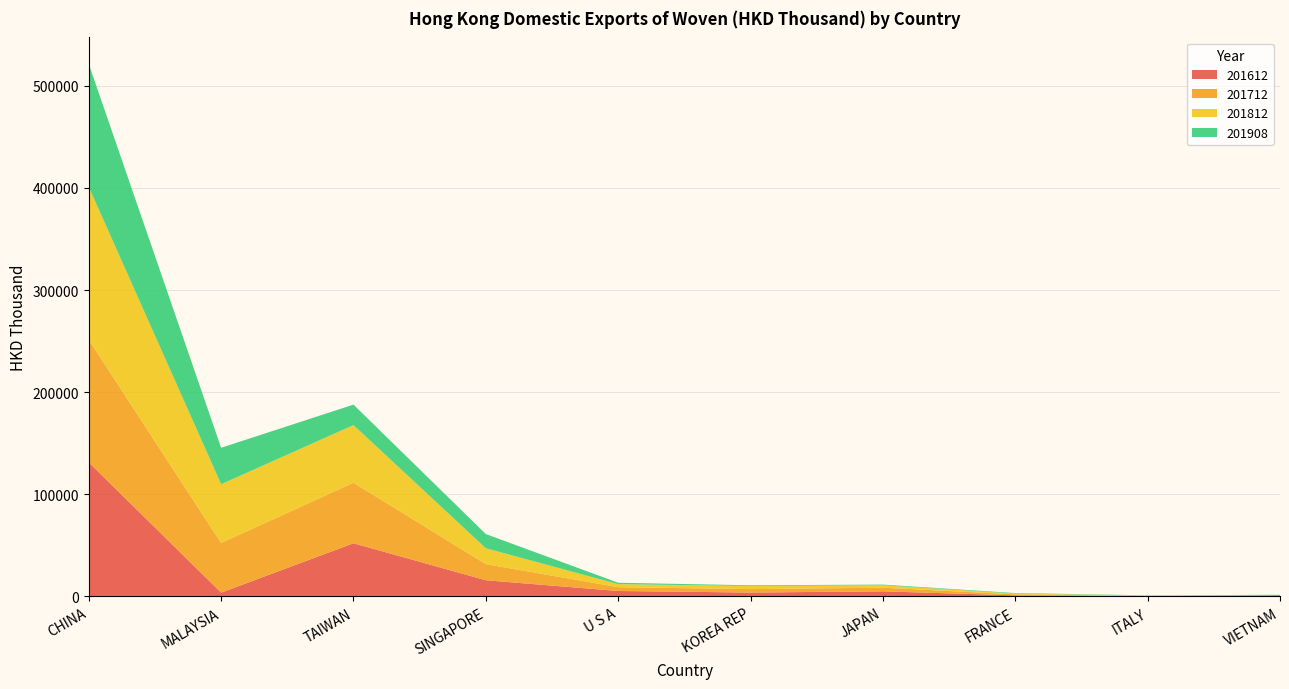

Reading left to right, transcribe all the data shown in this chart.

201612: 131283.2	3768.4	52099.2	15884.9	5372.2	3843.0	5029.1	1096.9	334.8	1279.8
201712: 120023.6	48613.6	59254.6	15788.4	3725.6	3373.9	3574.4	946.8	295.6	122.8
201812: 149683.0	57525.9	56446.0	15522.2	2968.7	3044.1	2364.2	759.3	275.2	102.5
201908: 120365.4	35714.1	20051.5	13913.4	1361.2	703.0	669.0	541.8	219.8	131.6